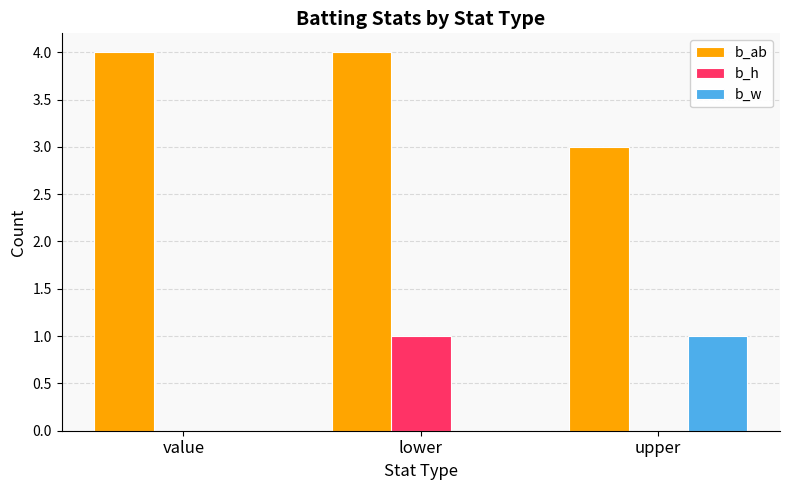

The b_w series shows 0 at lower. True or false?

True